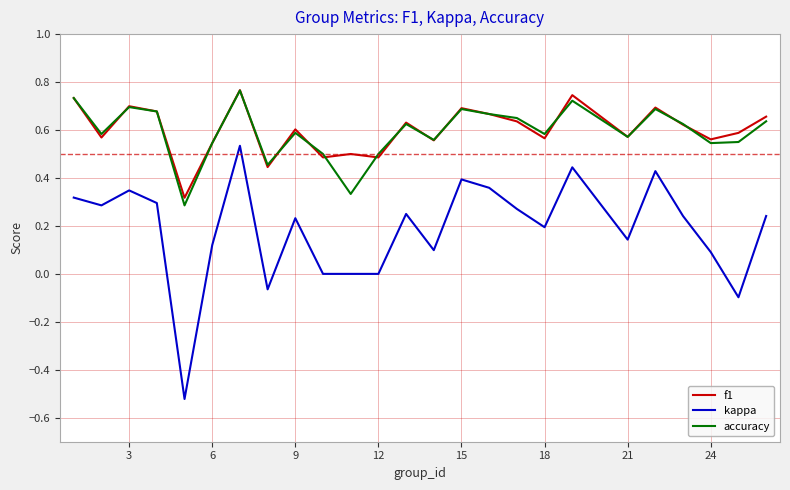

Which series has the widest spread of values?

kappa